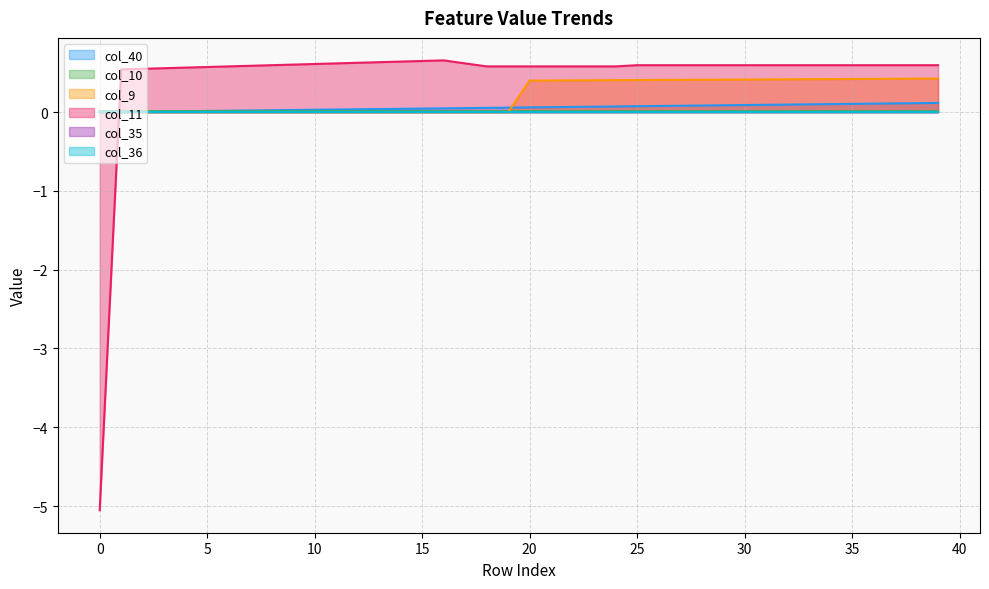

The value of col_10 at 10 is 0.0. True or false?

False